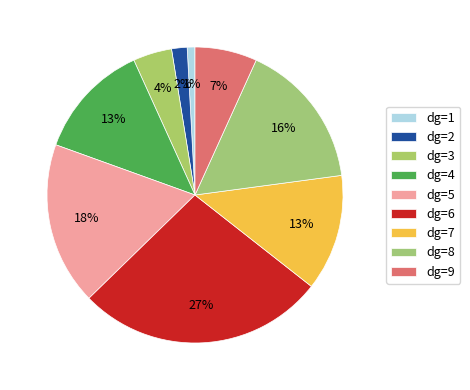

How many slices are in this pie chart?

9